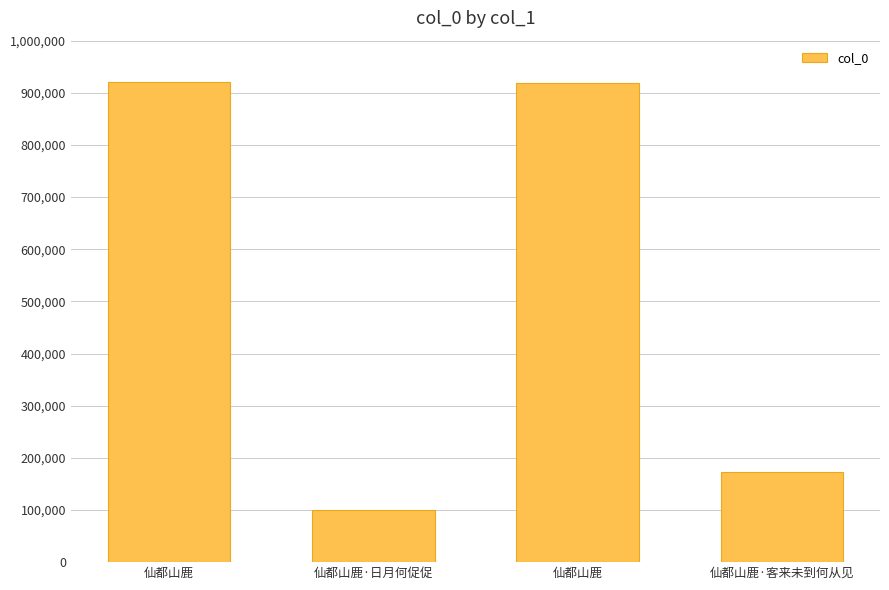

Reading right to left, what are all the values shown in this chart?

171916	918799	100053	920068